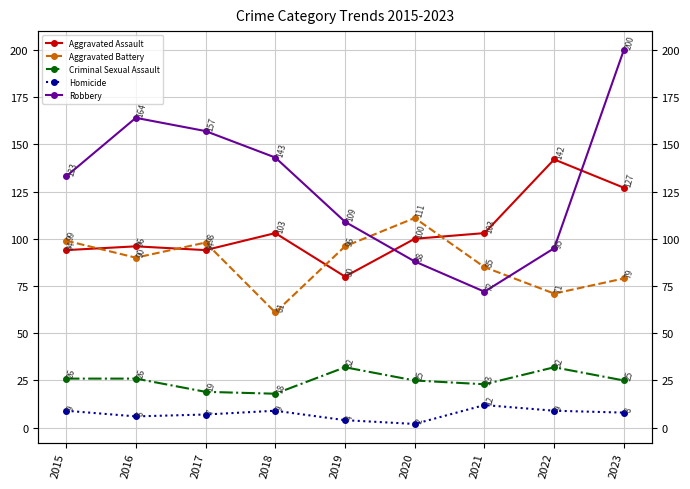

How many times do Robbery and Aggravated Battery cross each other?

2